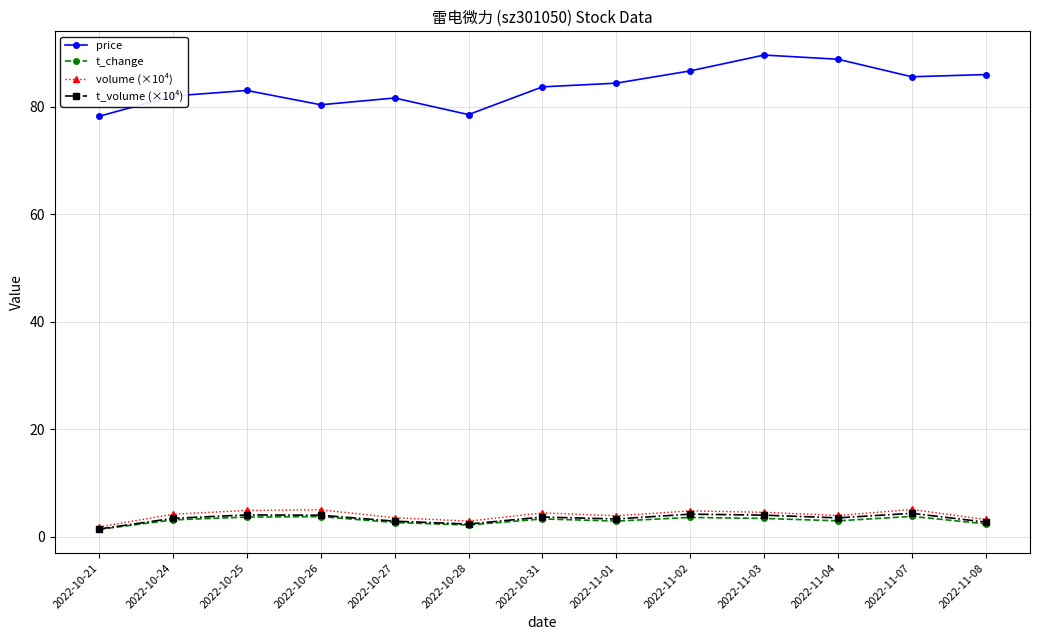

What is the average value of the volume (×10⁴) series?

4.0